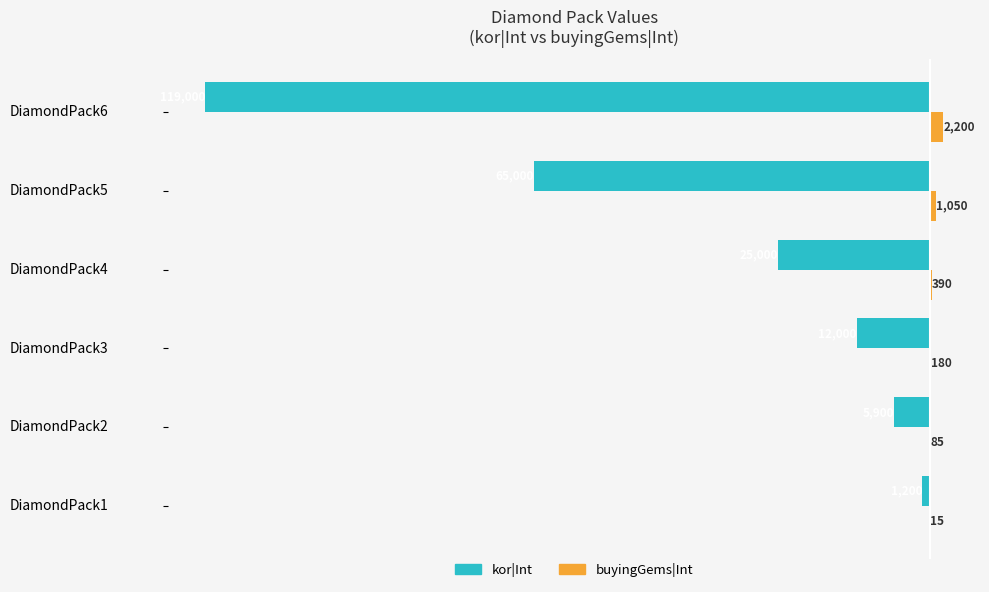

How many data points does each series have?

6